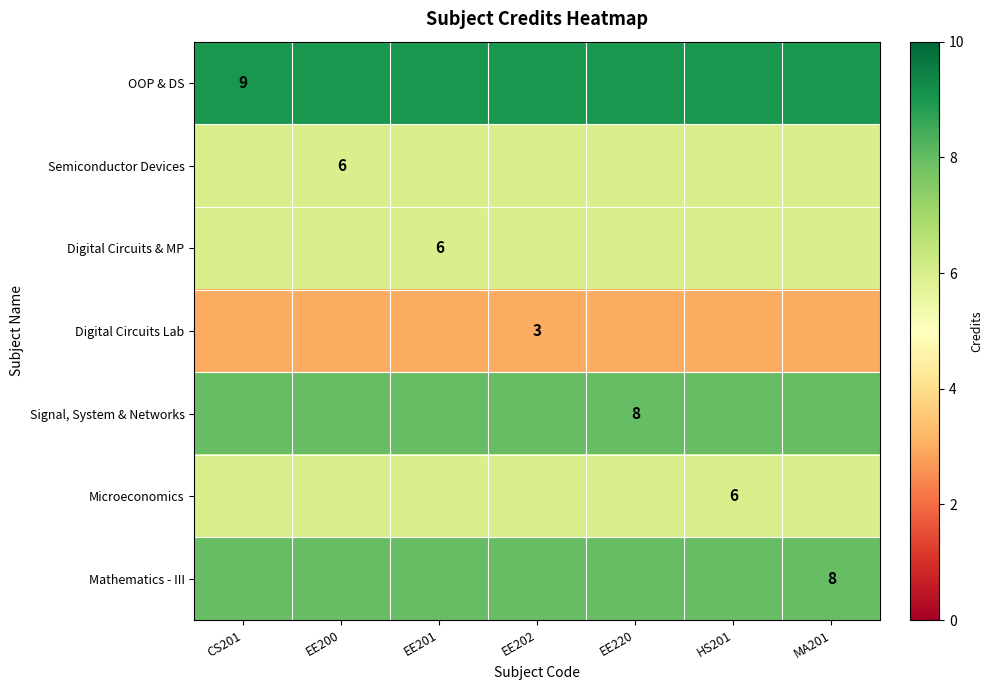

At which category is the sum across all series the highest?

CS201